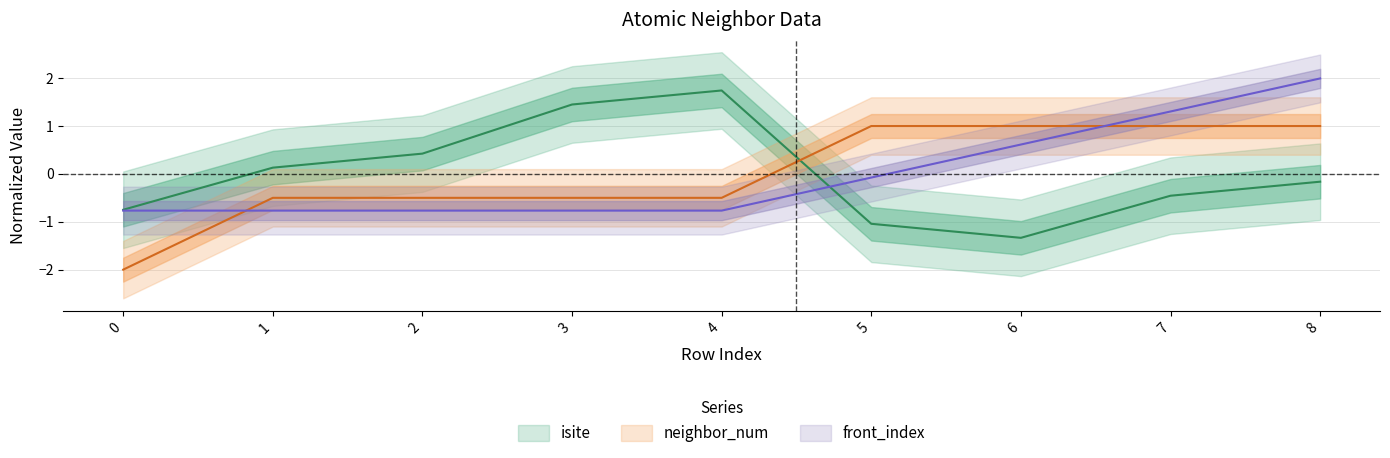

At how many categories does at least one series exceed -1?

9